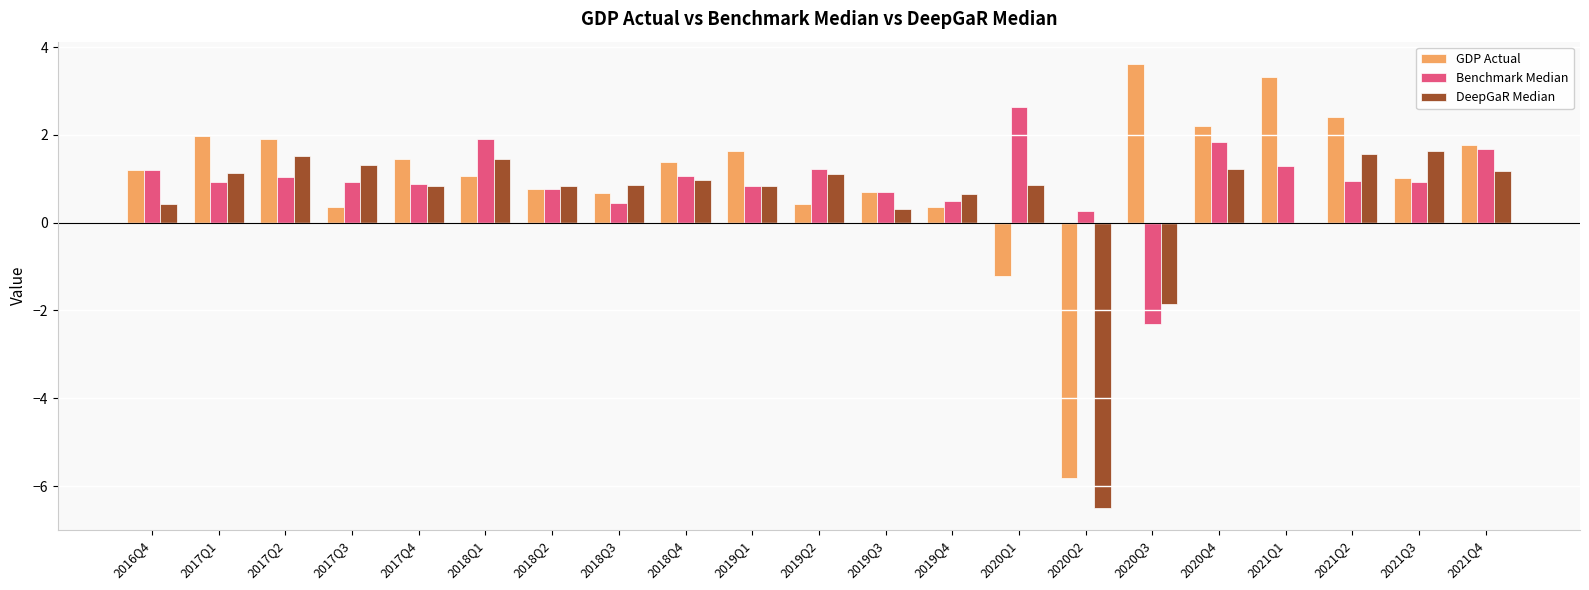

What is the total value across all series at 2021Q3?

3.6